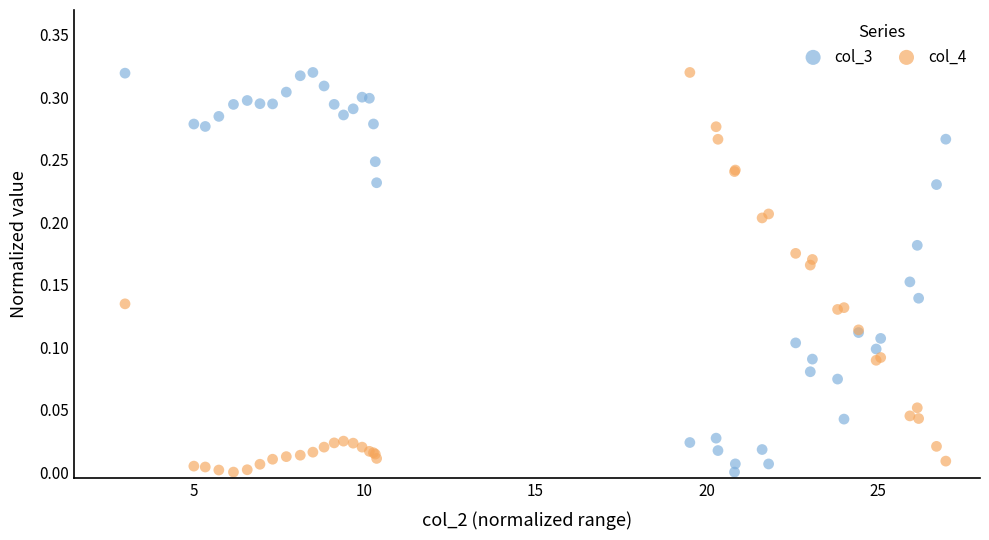

What are all the series names shown in the legend?

col_3, col_4